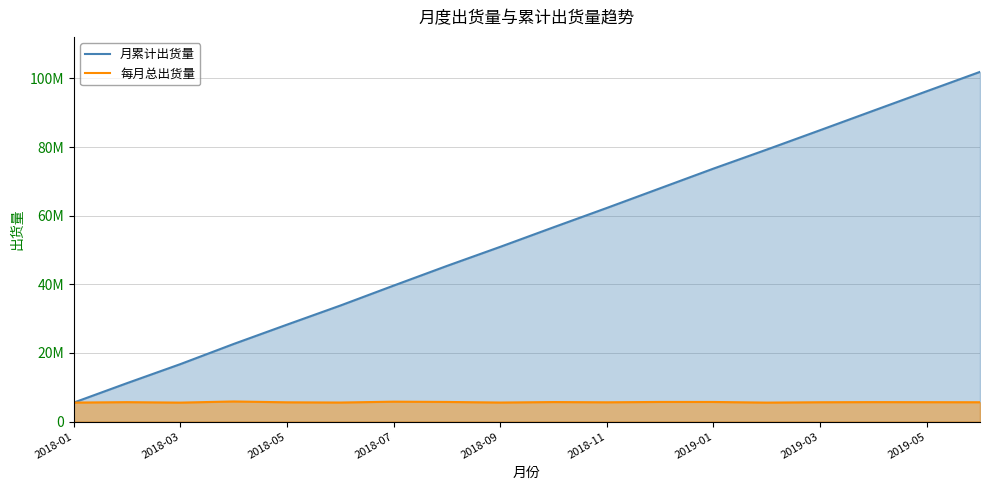

What is the total value across all series at 2019-03?

90576515